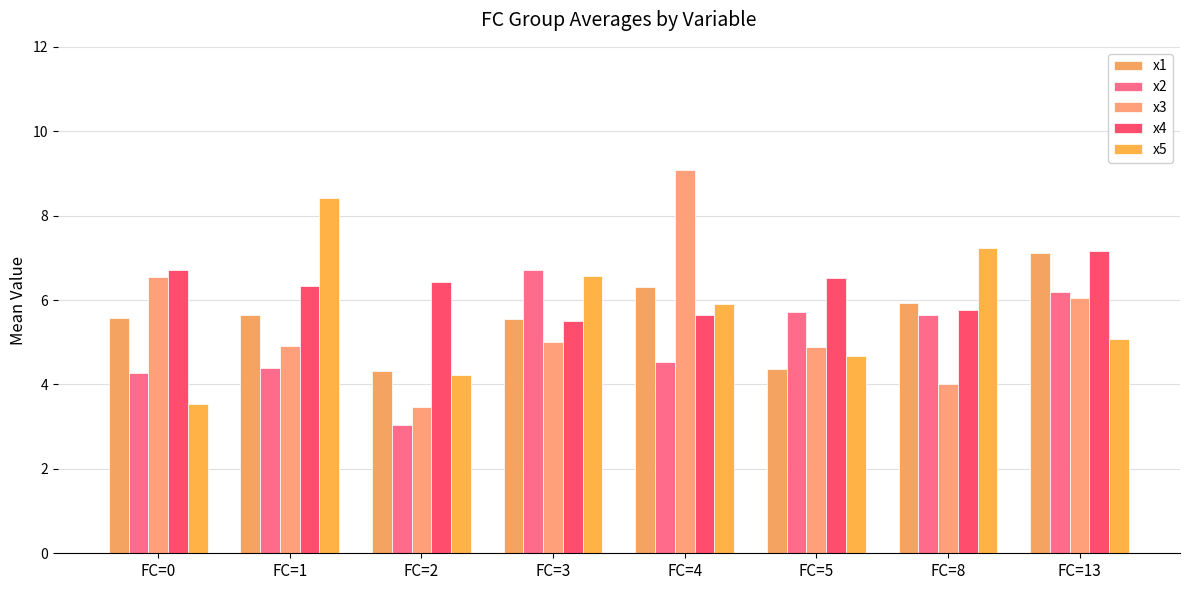

Between FC=1 and FC=2, which is larger?

FC=1